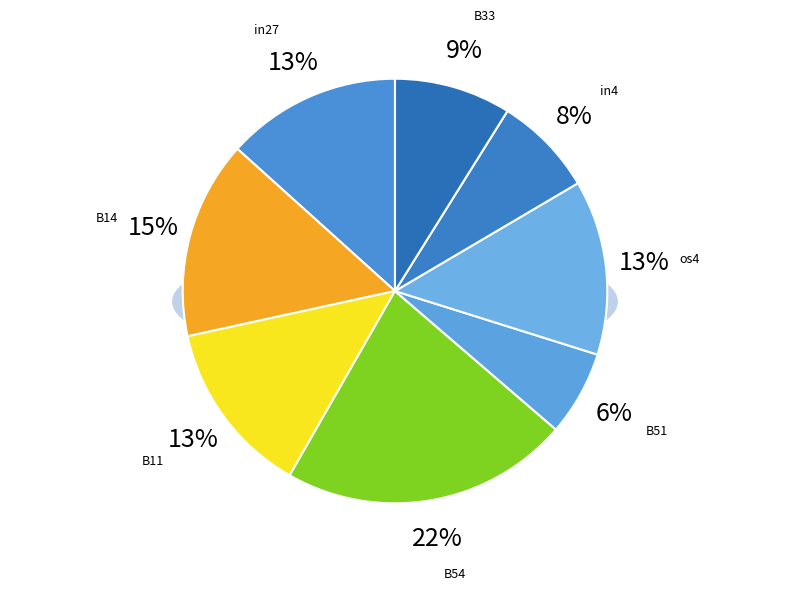

To the nearest percent, what portion does B51 represent?

6%